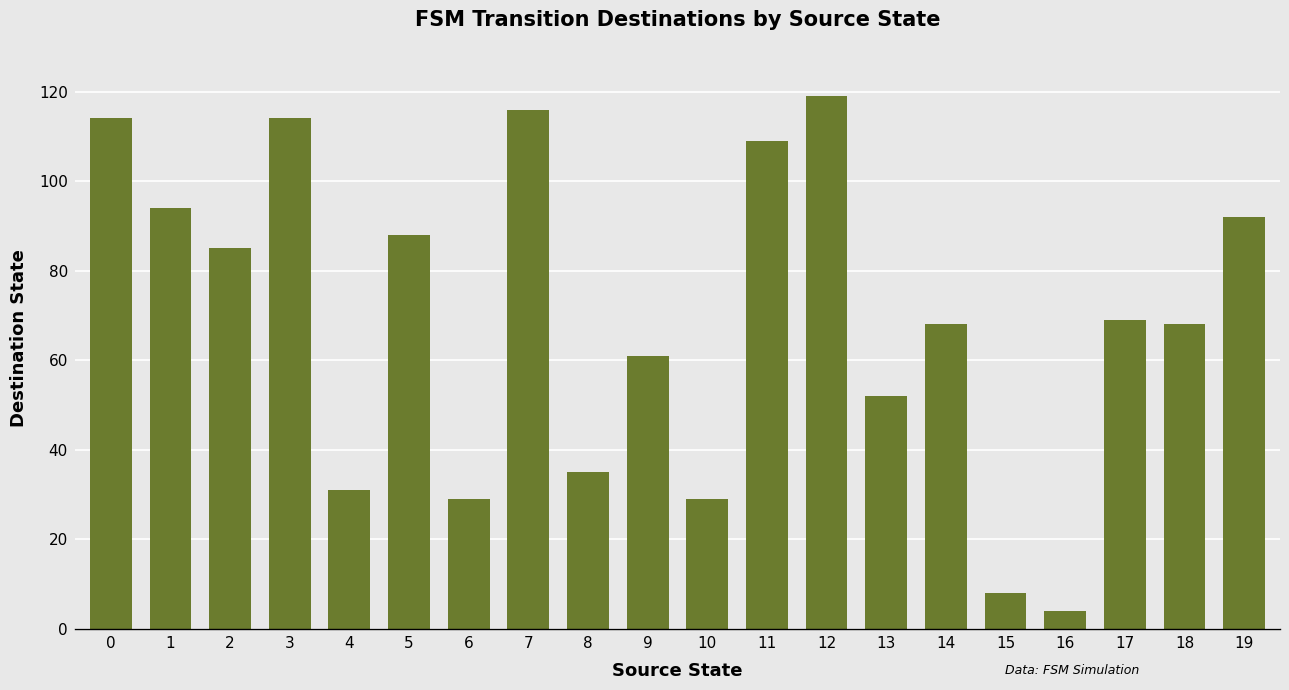

What is the ratio of the value at 18 to the value at 14?

1.0